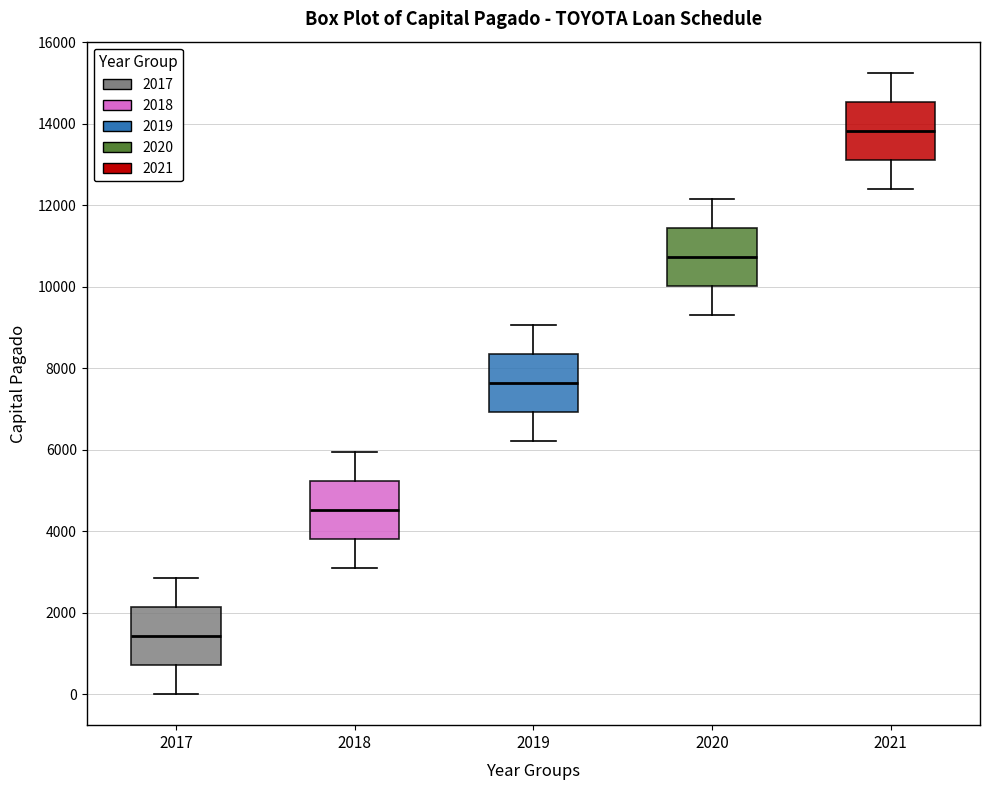

Reading left to right, read every box against the y-axis: the position of its median line, the range the box covers, and the ends of its whiskers. The values are not printed on the chart, so give them approximately, as read against the axis.

2017: median 1400, box 800 to 2200, whiskers 0 to 2800
2018: median 4600, box 3800 to 5200, whiskers 3200 to 6000
2019: median 7600, box 7000 to 8400, whiskers 6200 to 9000
2020: median 10800, box 10000 to 11400, whiskers 9400 to 12200
2021: median 13800, box 13200 to 14600, whiskers 12400 to 15200